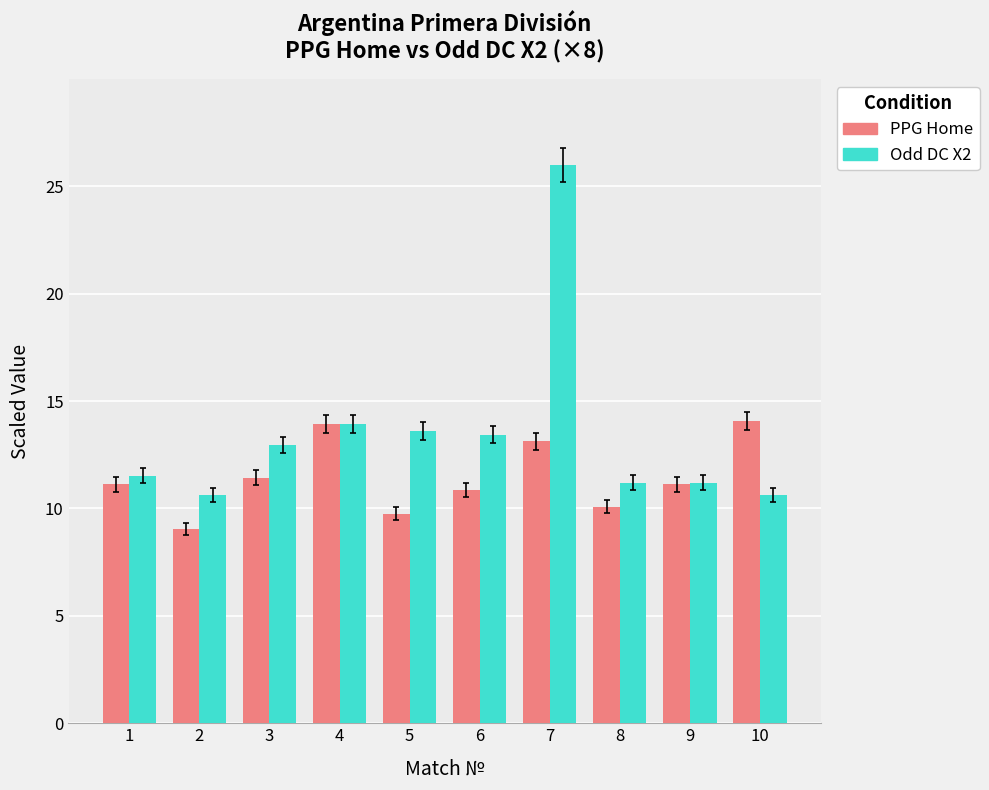

How many bars are there in each group?

2